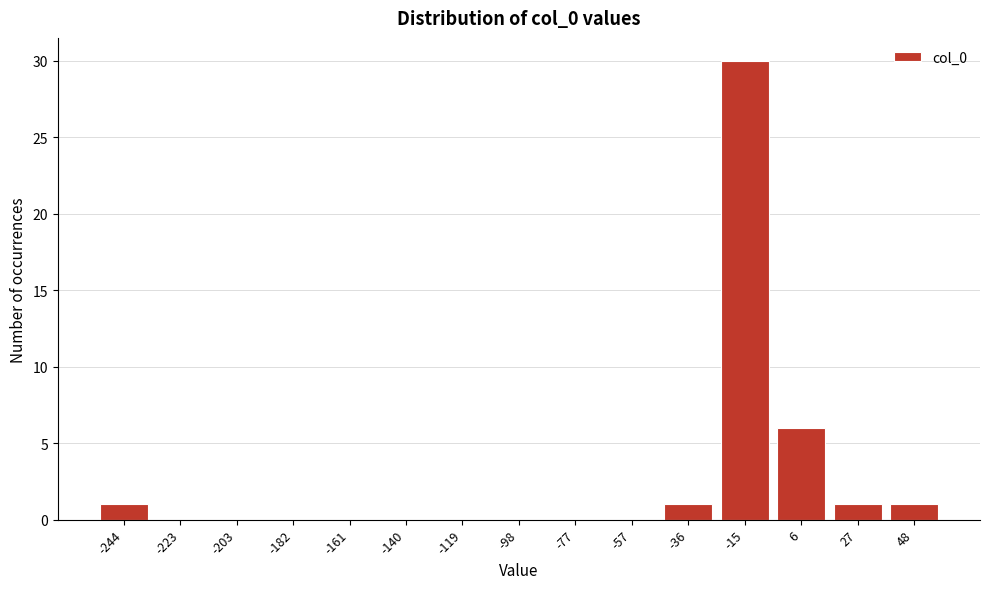

Reading right to left, what are all the values shown in this chart?

48=1	27=1	6=6	-15=30	-36=1	-57=0	-77=0	-98=0	-119=0	-140=0	-161=0	-182=0	-203=0	-223=0	-244=1